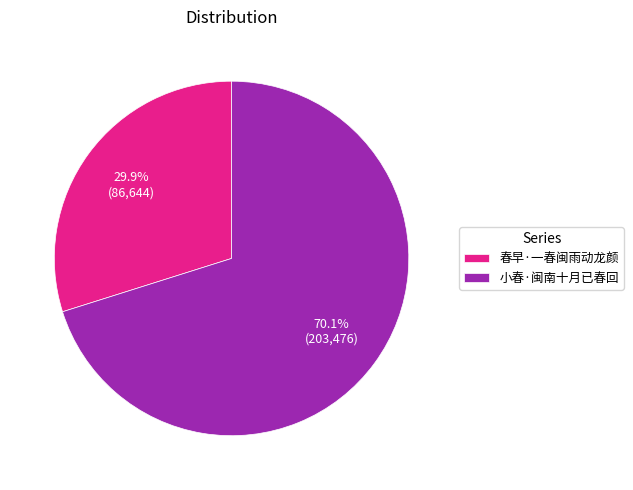

True or false: 春早·一春闽雨动龙颜 accounts for 30% of the total.

True